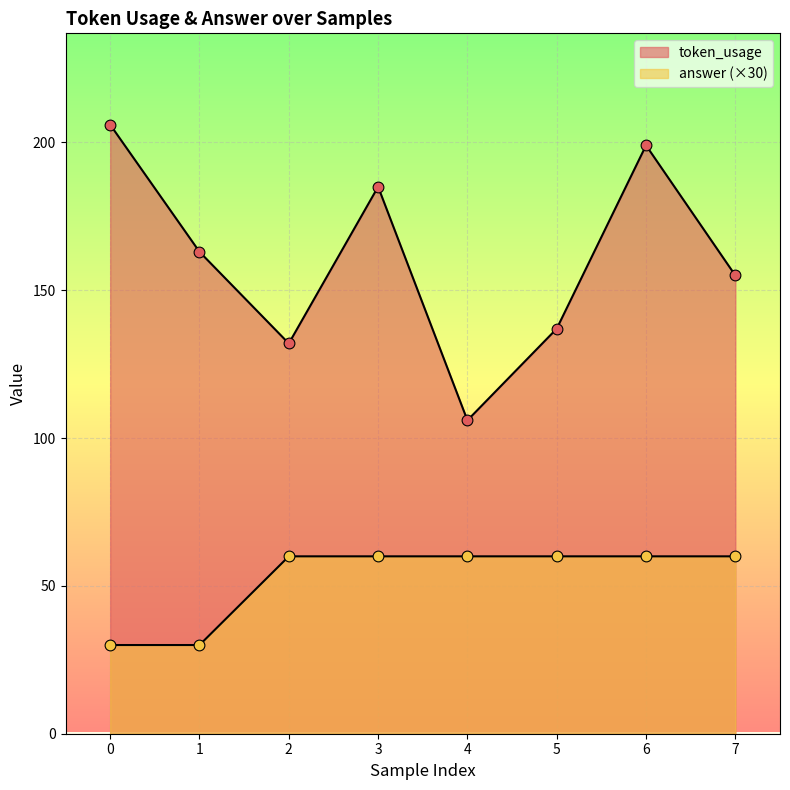

Which series has the largest total across all categories?

token_usage